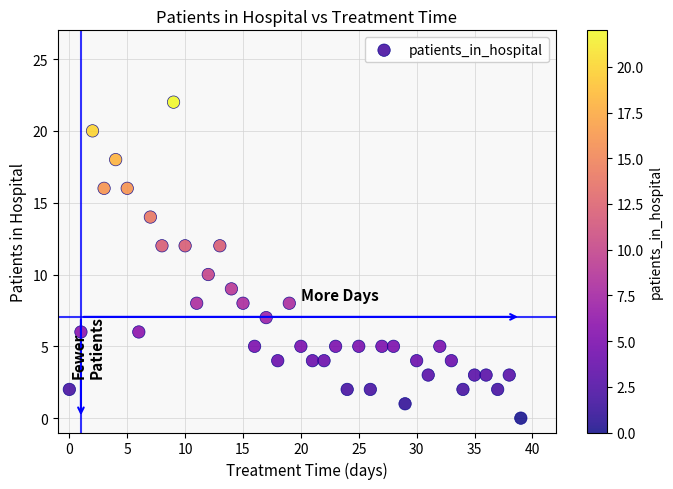

What is the range of Y values (max minus min)?

22